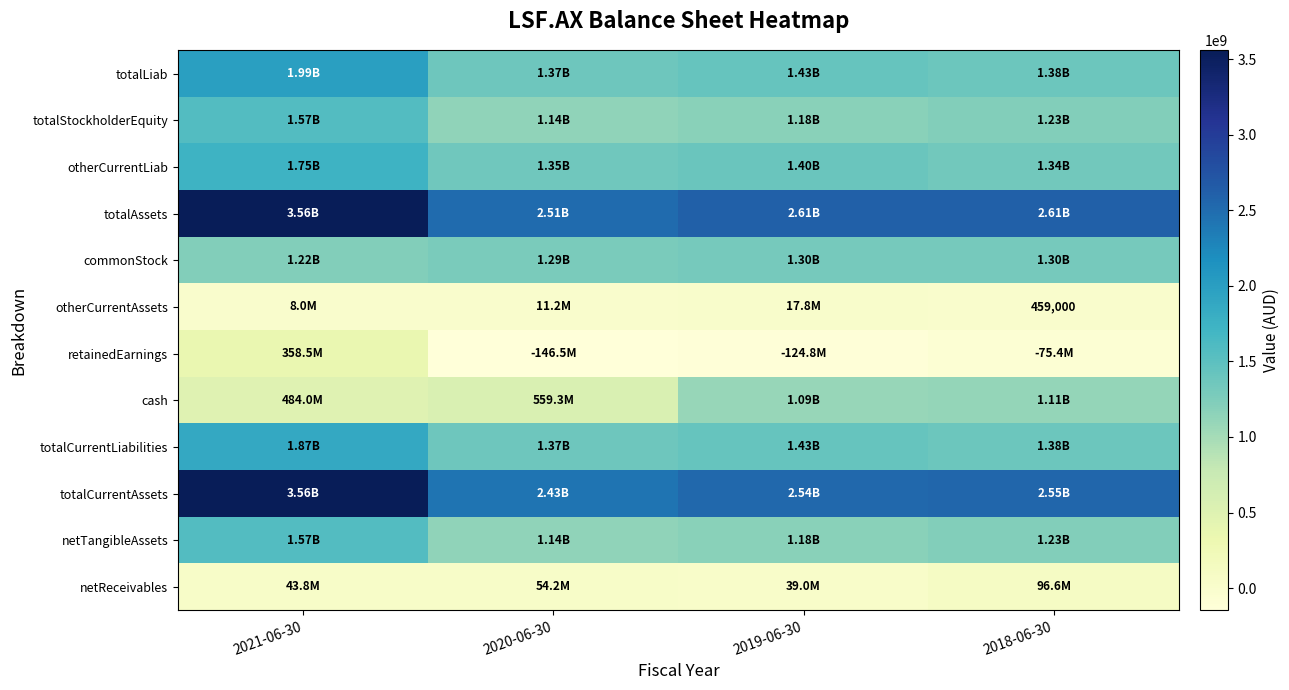

At which label does totalCurrentLiabilities first exceed 1427728000?

2021-06-30